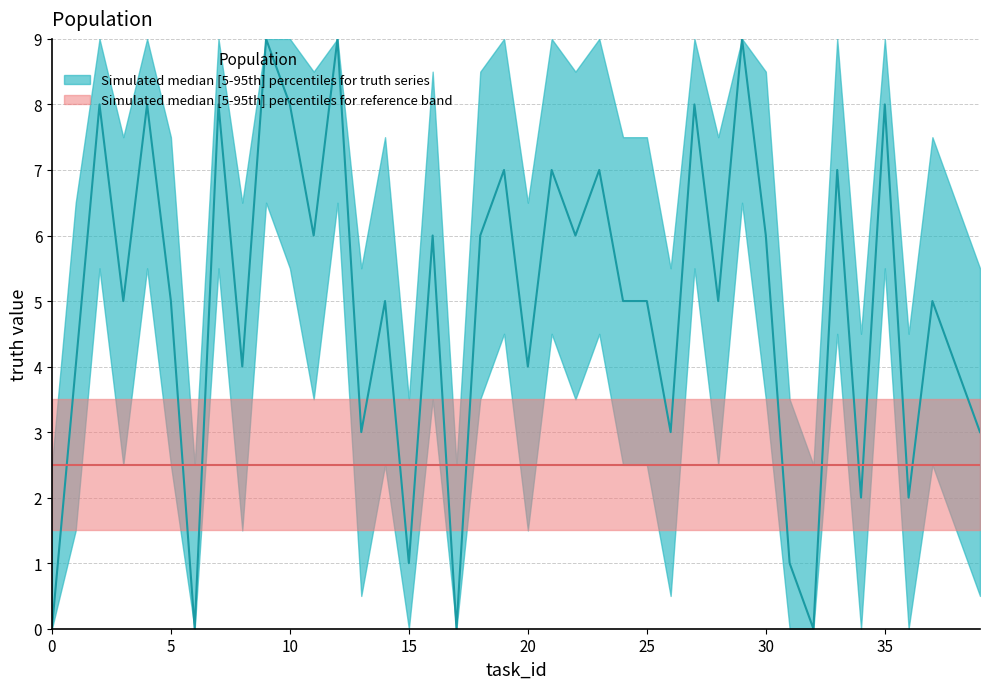

Which has a higher value, 8 or 24?

24